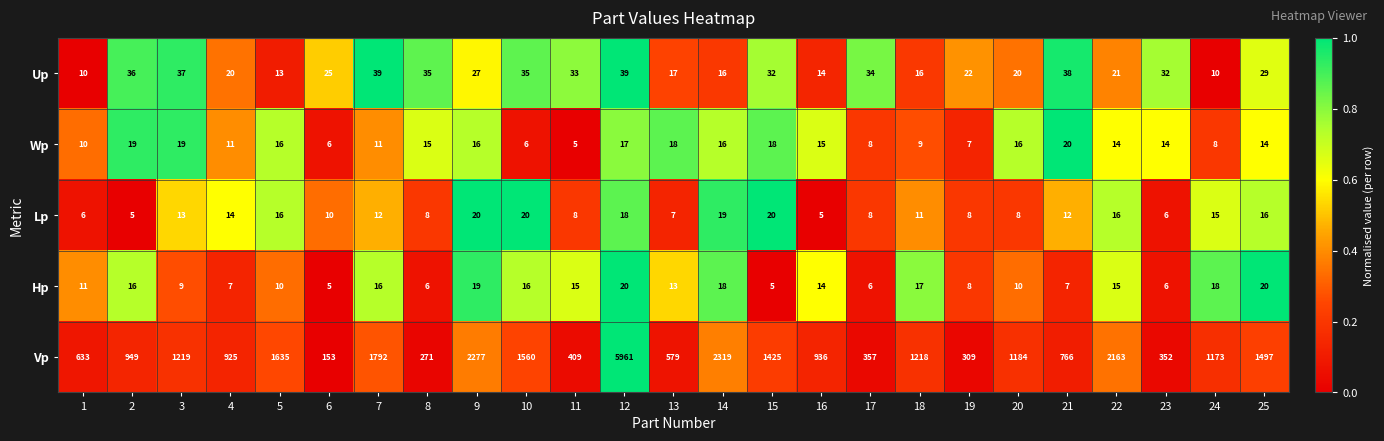

Count the number of categories in the chart.

25